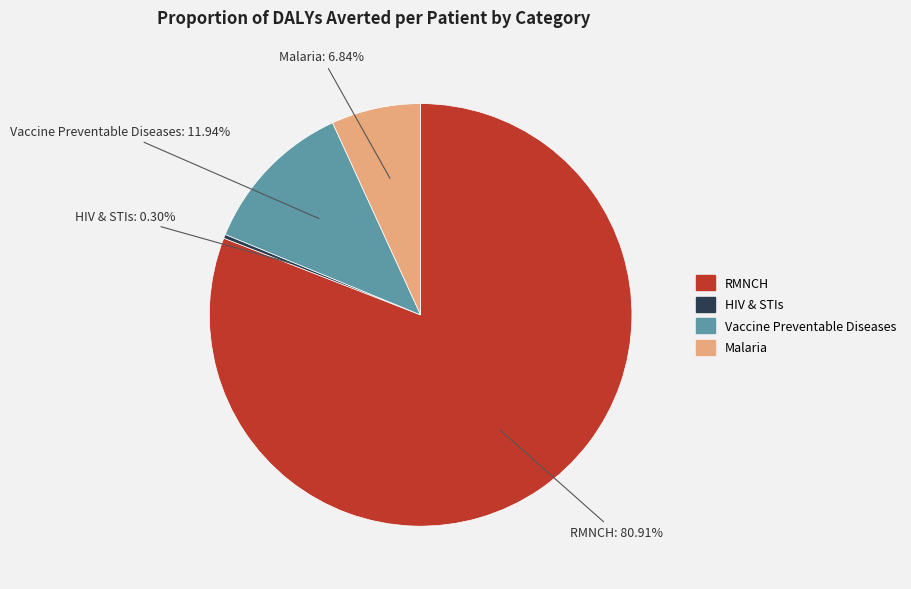

Is there a majority slice in this chart?

Yes